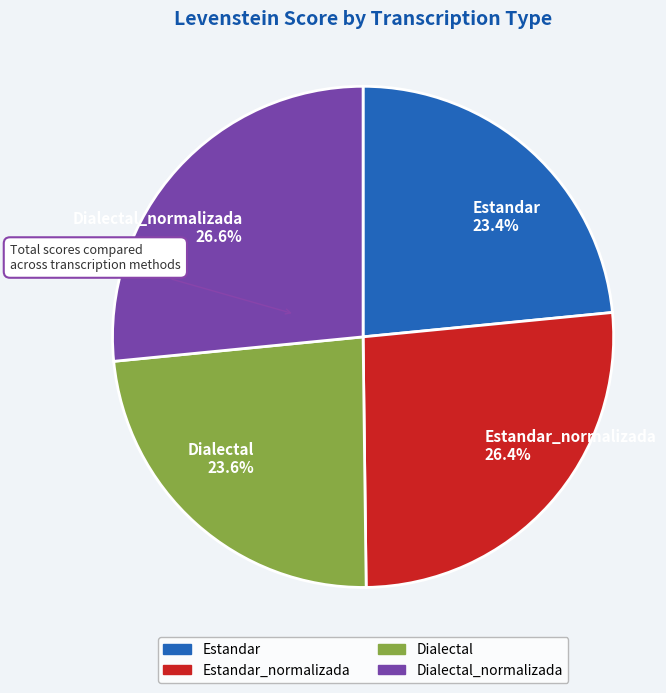

Between Estandar 23.4% and Estandar_normalizada 26.4%, which is larger?

Estandar_normalizada 26.4%